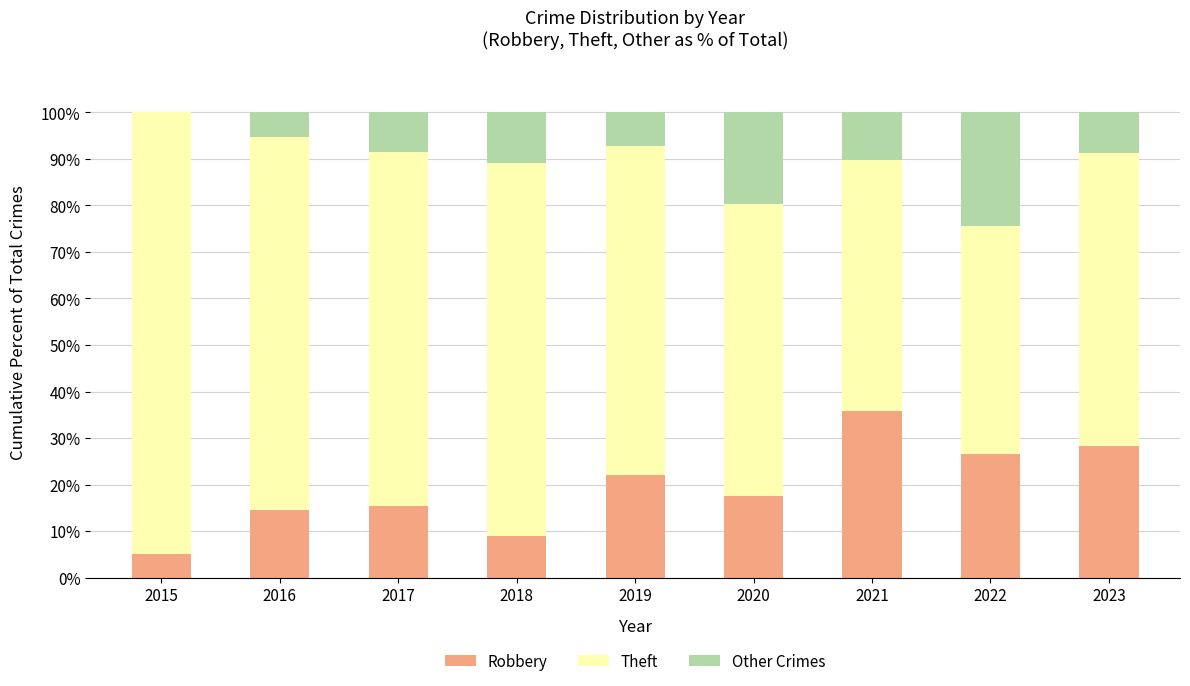

What are all the series names shown in the legend?

Robbery, Theft, Other Crimes